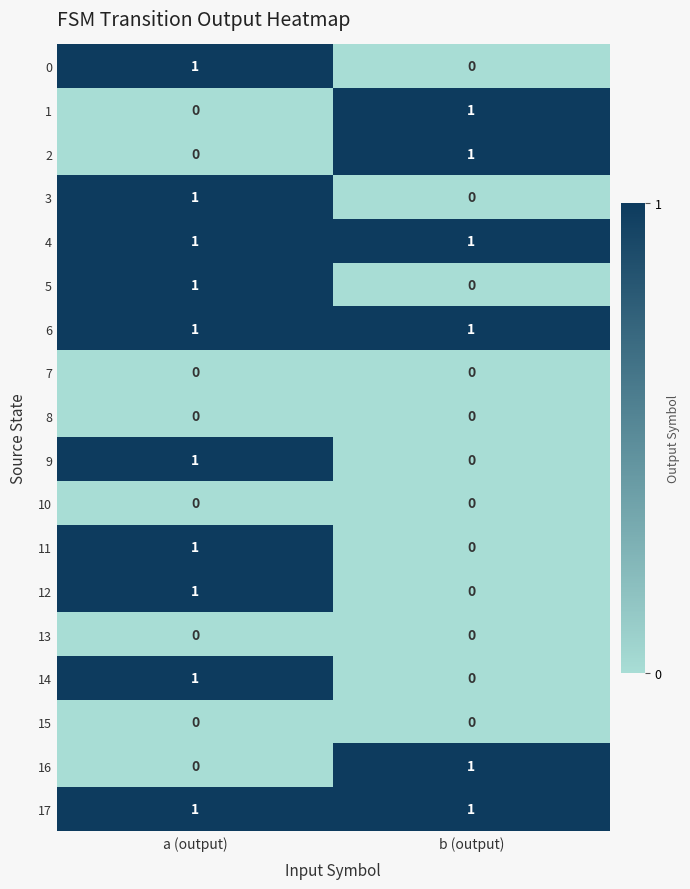

Is it true that 1 equals 0 at a (output)?

True